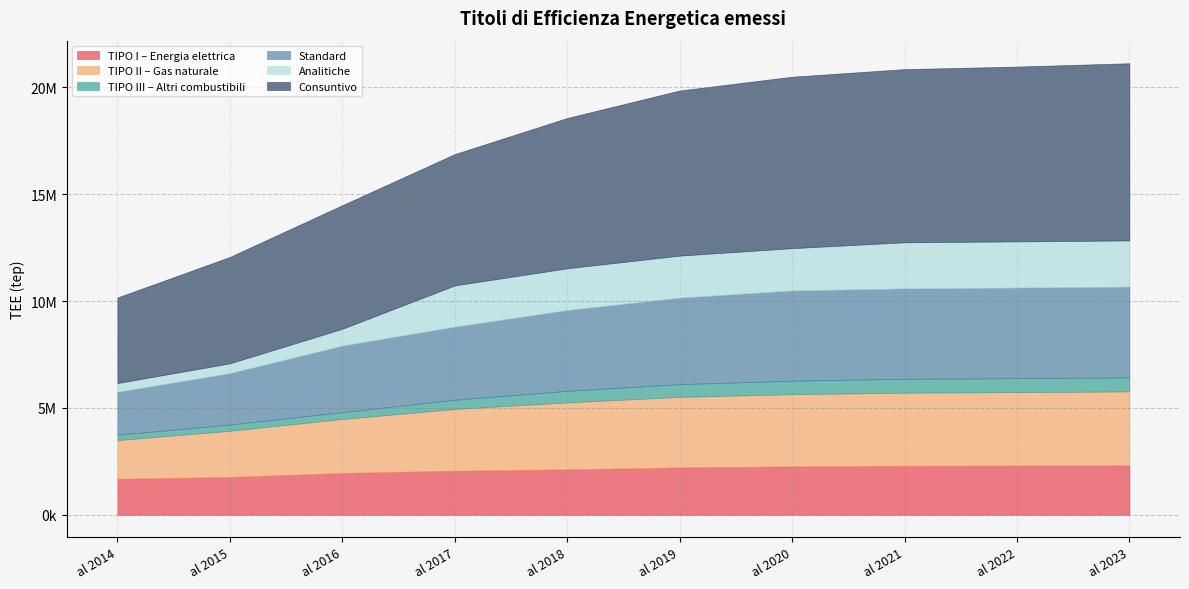

What is the sum of the TIPO III – Altri combustibili values at al 2020 and al 2014?

884533